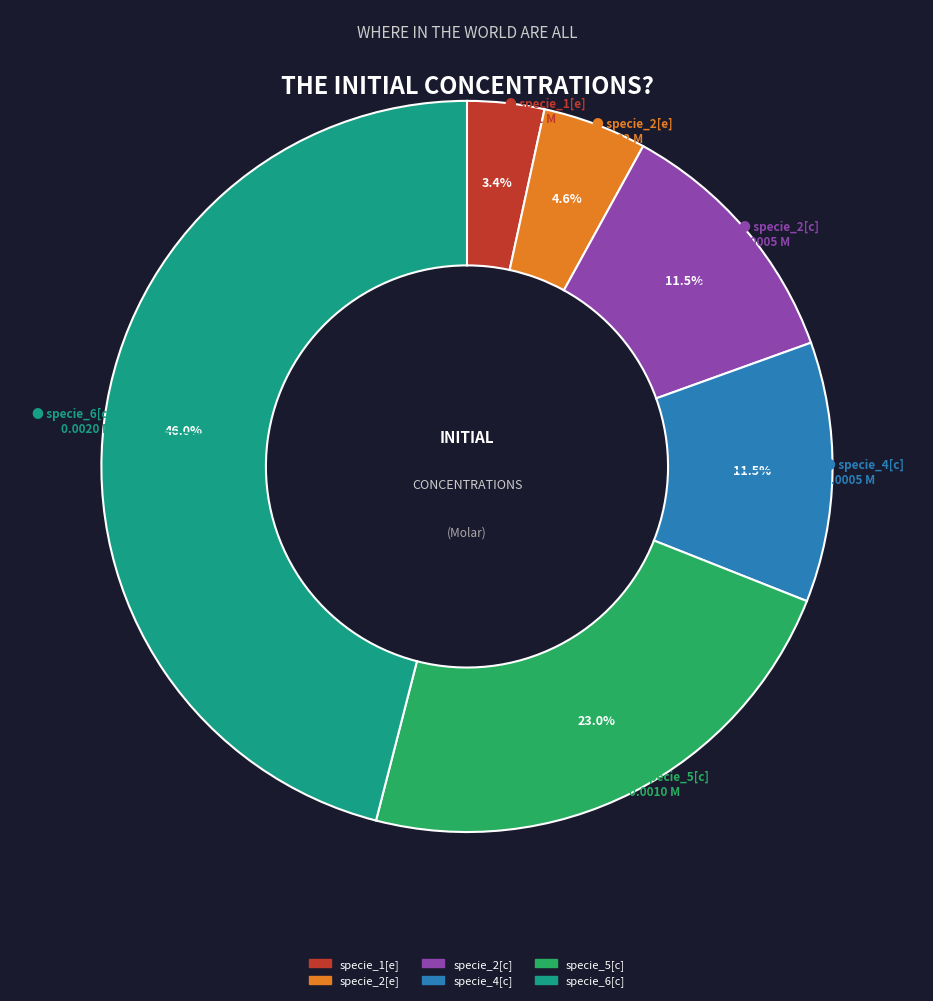

How many segments does this pie chart have?

6